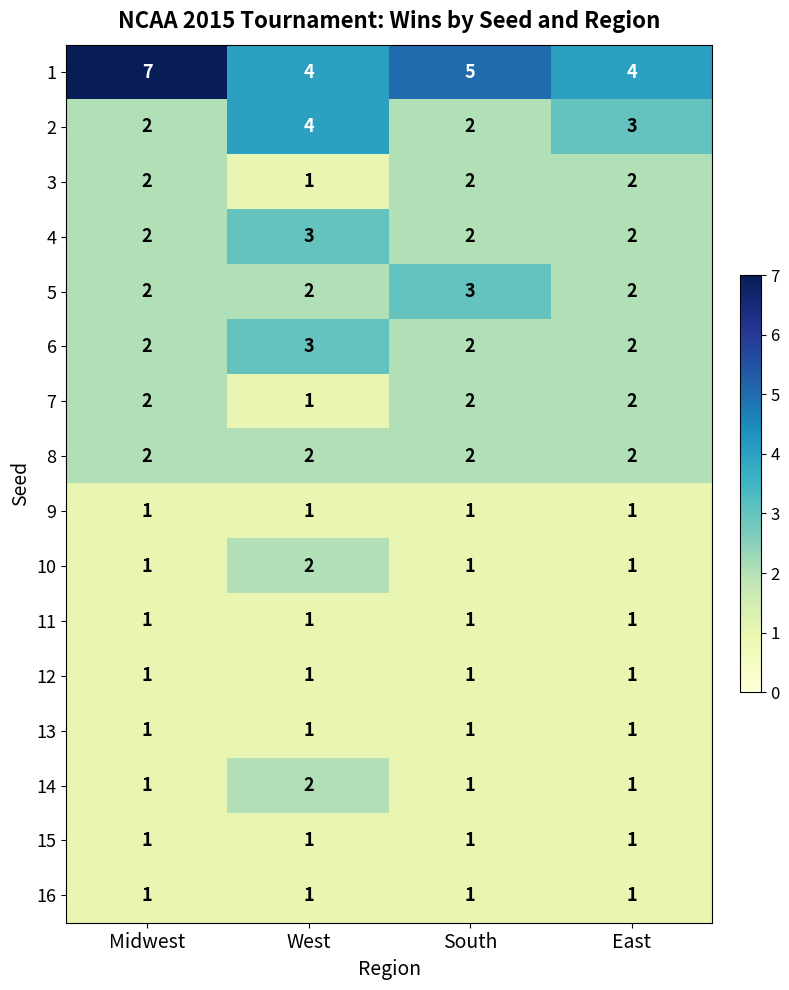

What is the maximum value for 4?

3